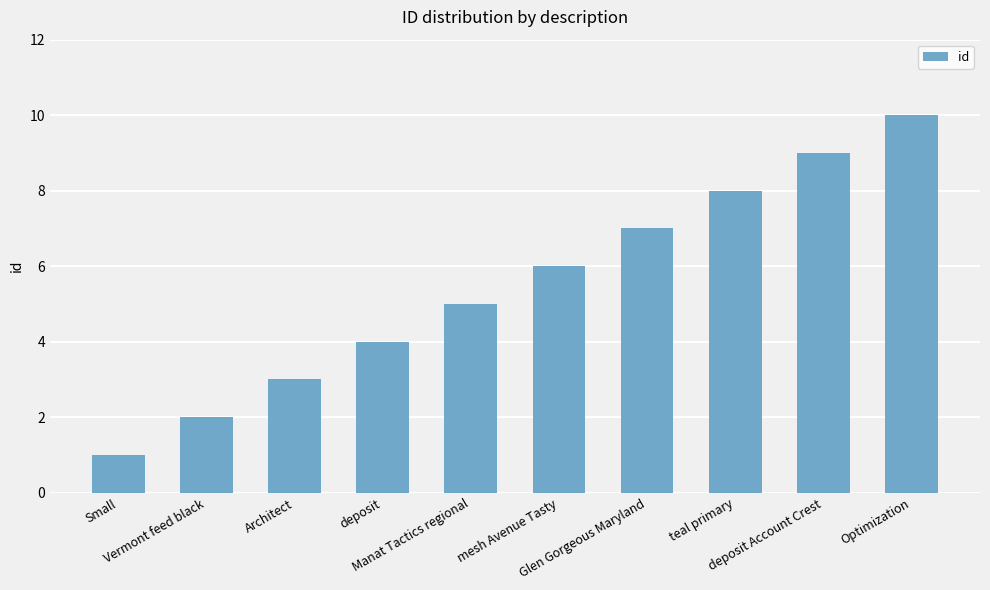

What is the maximum value shown in the chart?

10